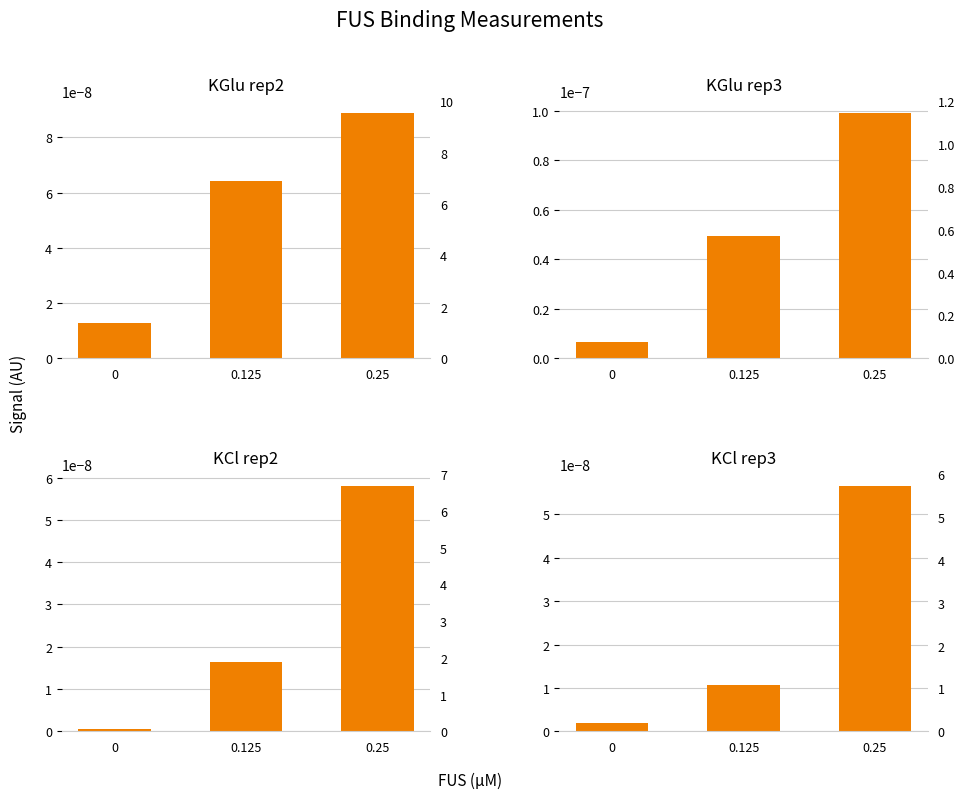

What is the label of the 2nd bar from the right?

0.125